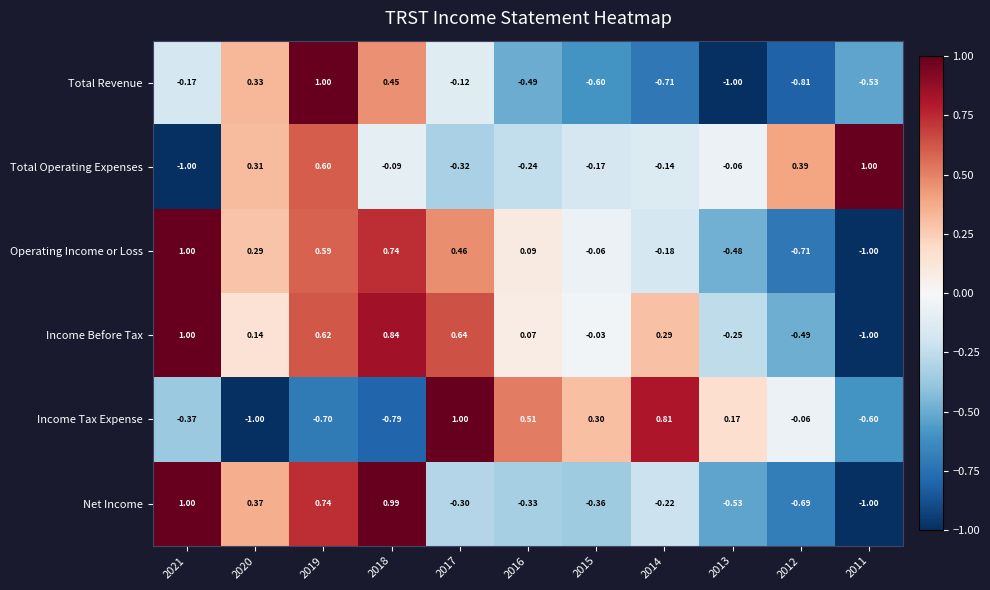

How many series are shown in this chart?

6